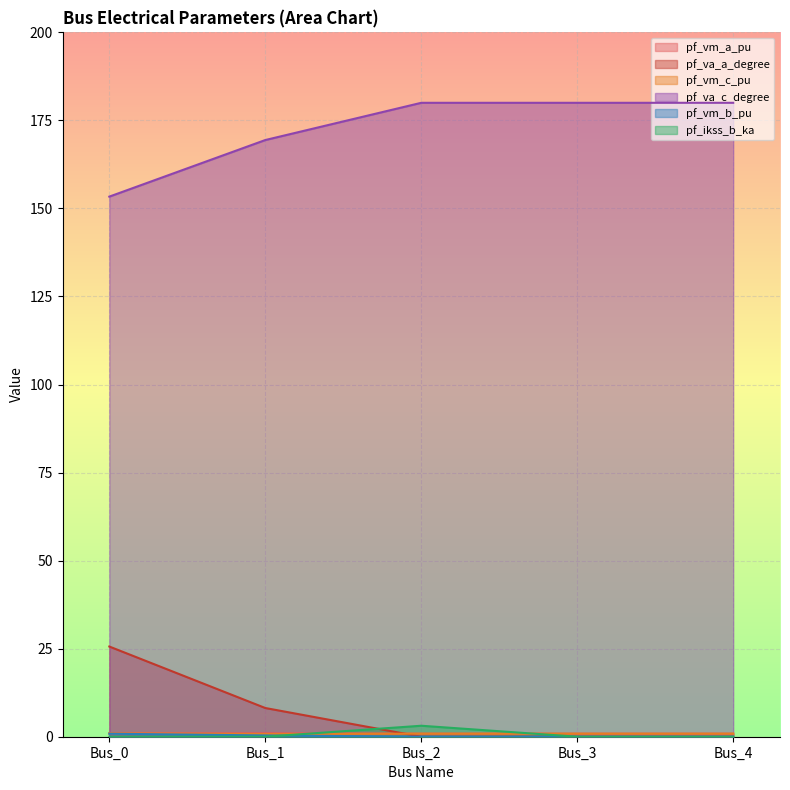

What is the spread (max minus min) of values at Bus_2?

180.0